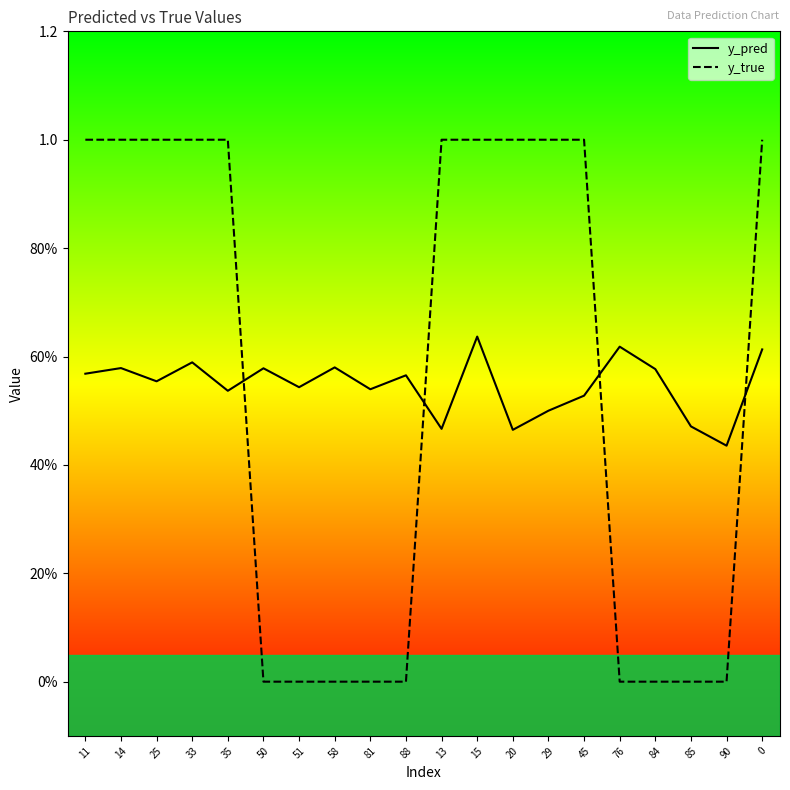

List the labels in order of y_pred value, smallest first.

90, 20, 13, 85, 29, 45, 35, 81, 51, 25, 88, 11, 84, 50, 14, 58, 33, 0, 76, 15